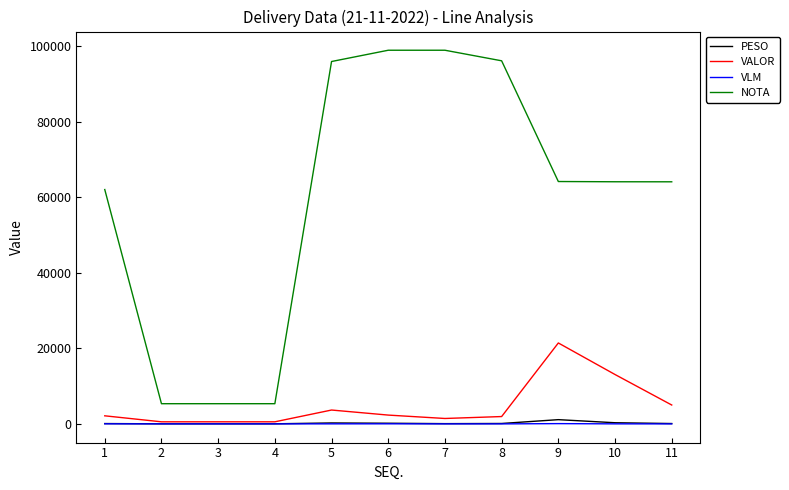

What is the lowest value of the NOTA series?

5356.0